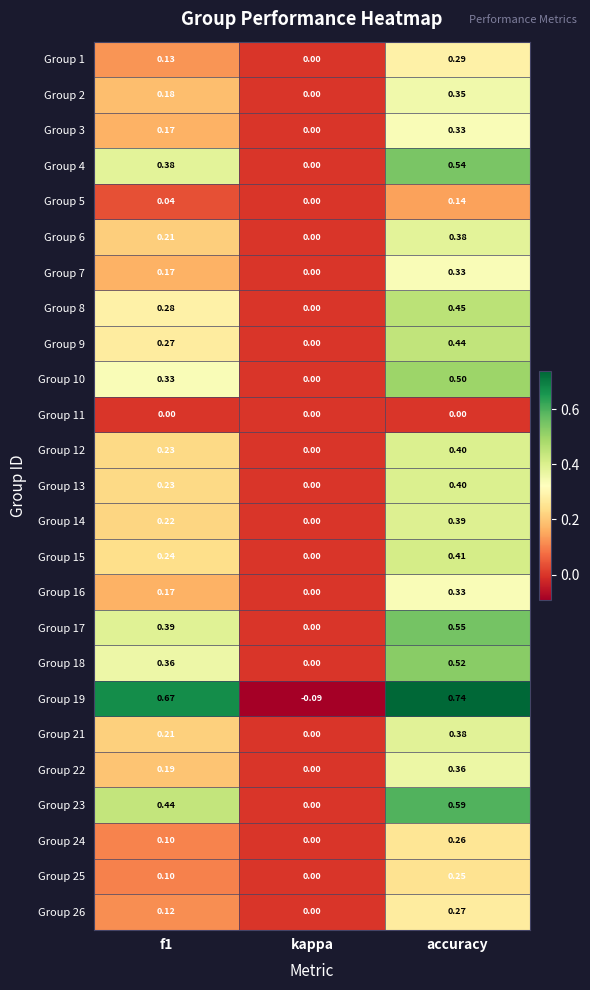

At which label is Group 26 closest to 0?

kappa